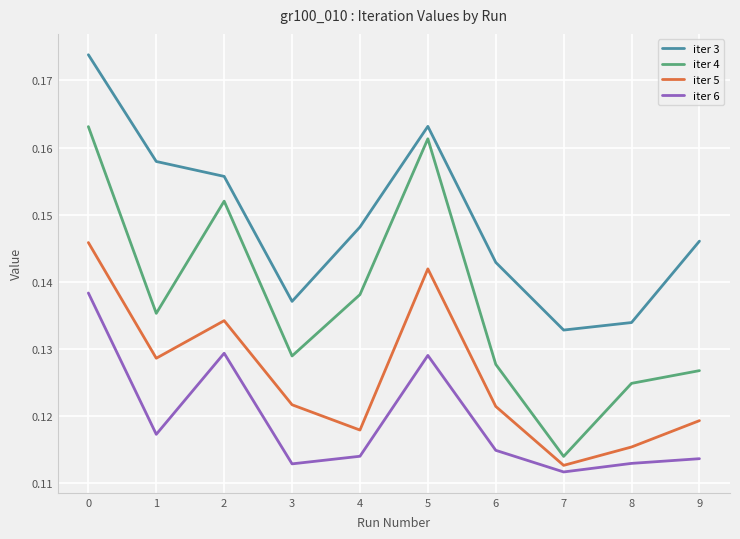

True or false: iter 3 and iter 6 intersect in this chart.

False